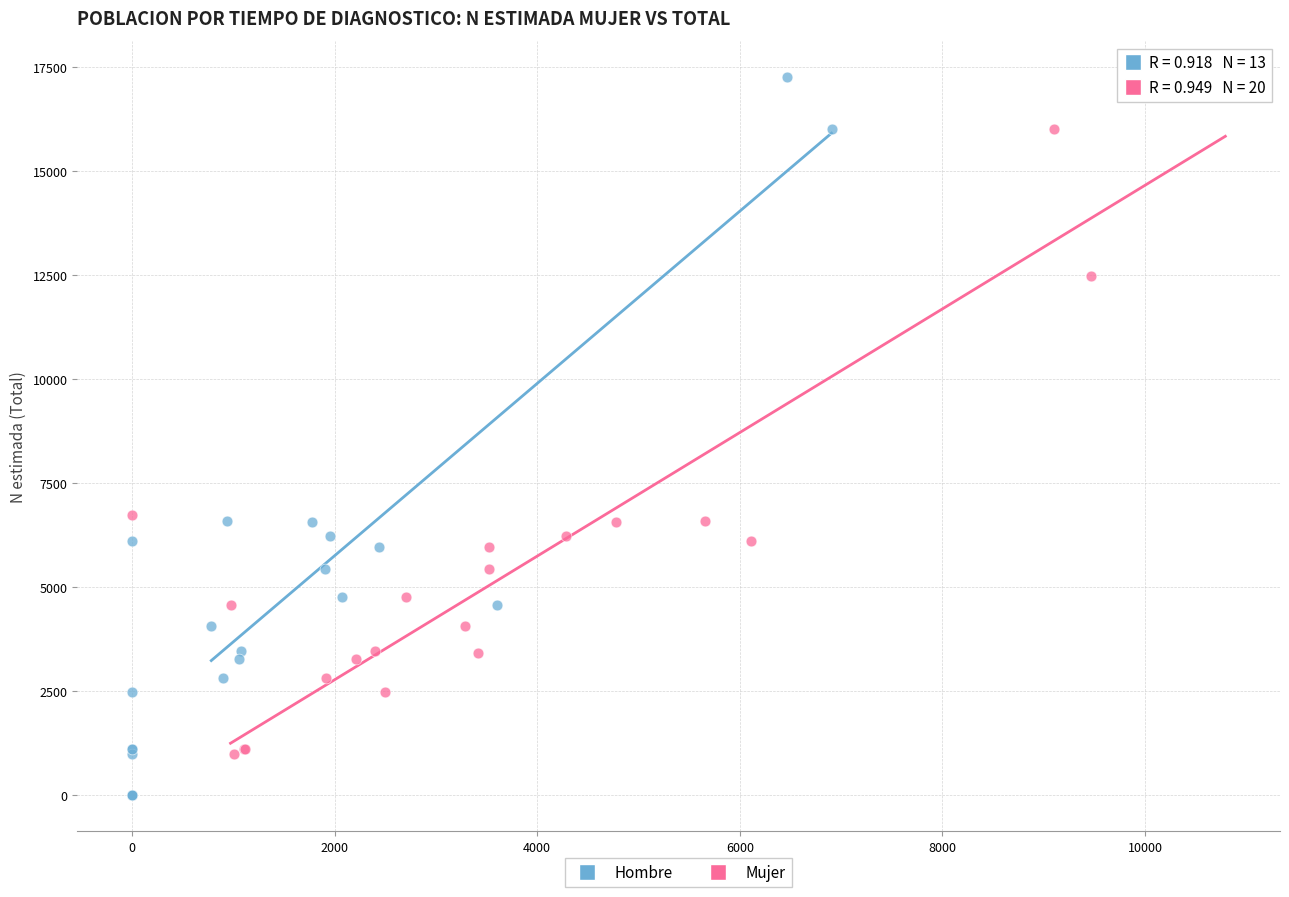

Which series reaches the minimum Y coordinate?

Hombre